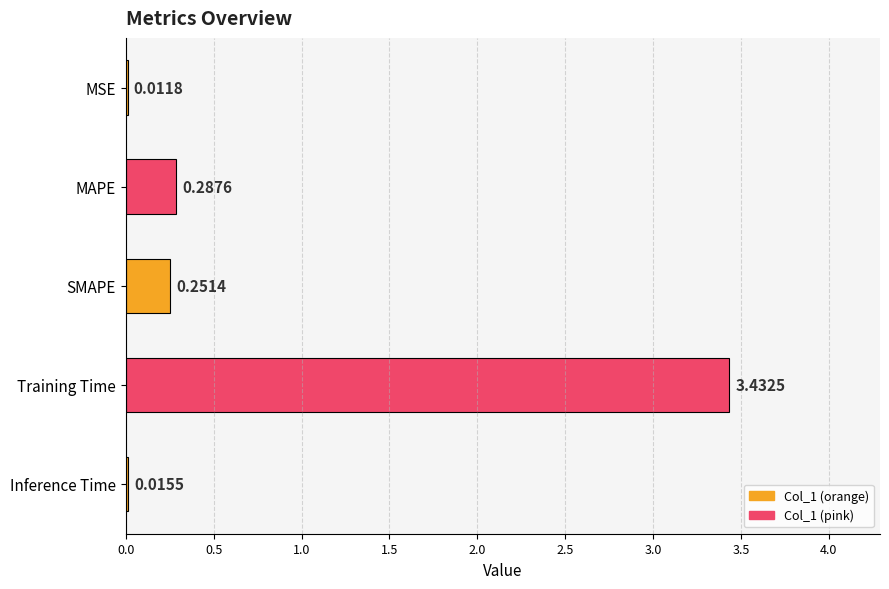

What is the change in value from MSE to SMAPE?

+0.2